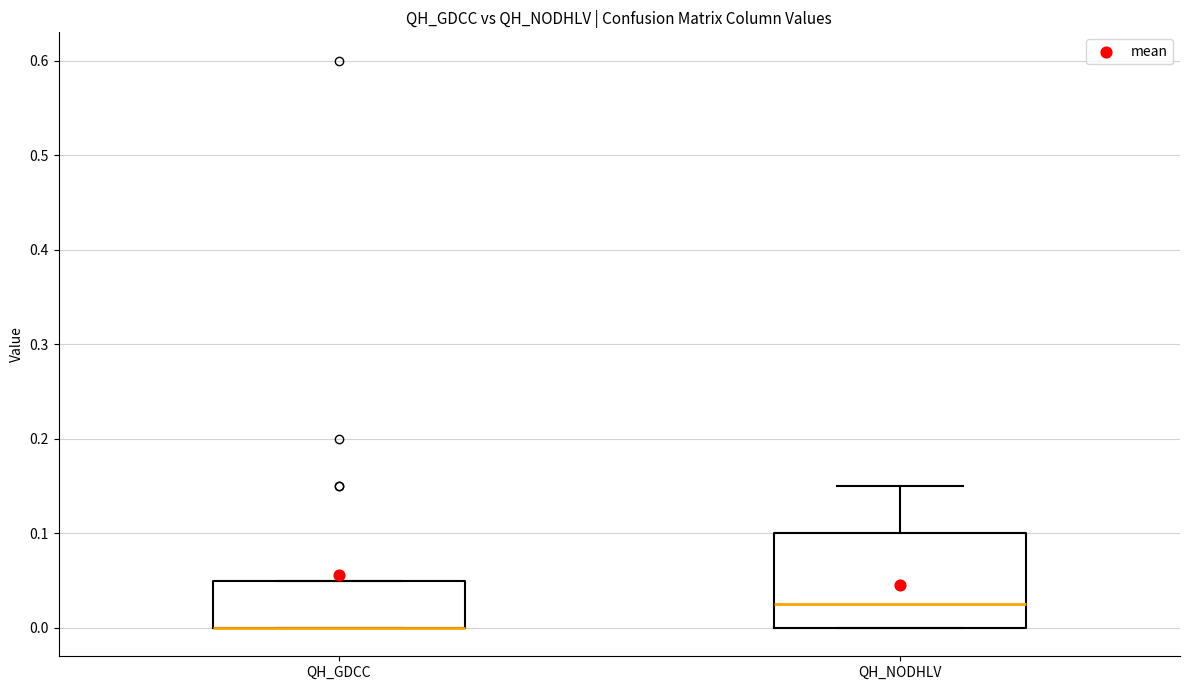

Which box is the tallest, from its lower edge to its upper edge?

QH_NODHLV